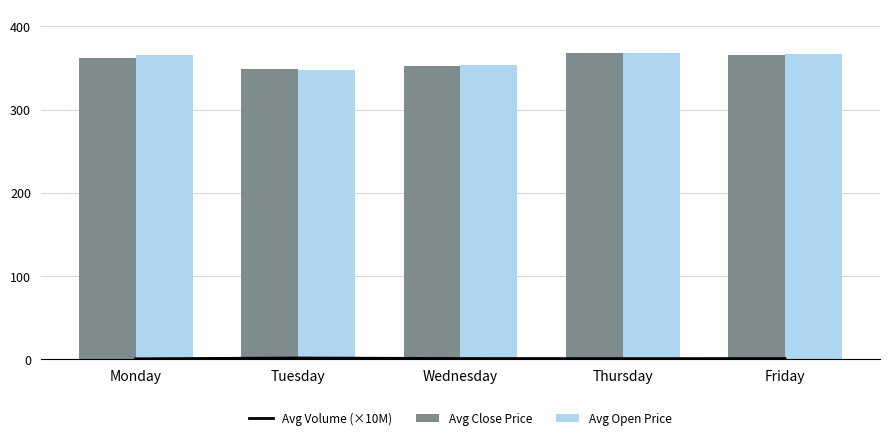

The Avg Volume (×10M) series shows 1.0 at Friday. True or false?

True